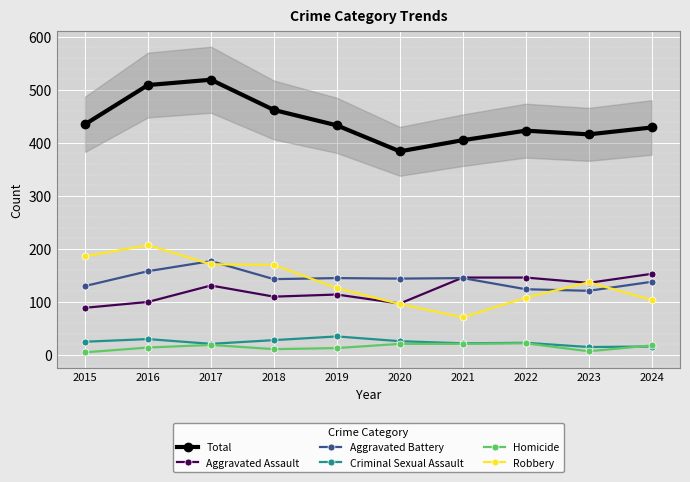

The Aggravated Battery series shows 63 at 2018. True or false?

False